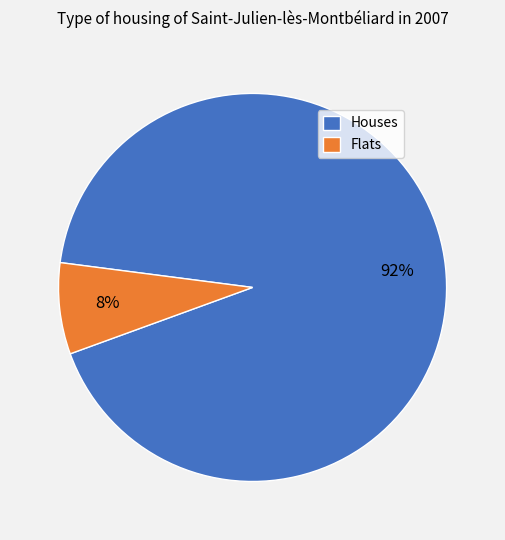

How many segments does this pie chart have?

2